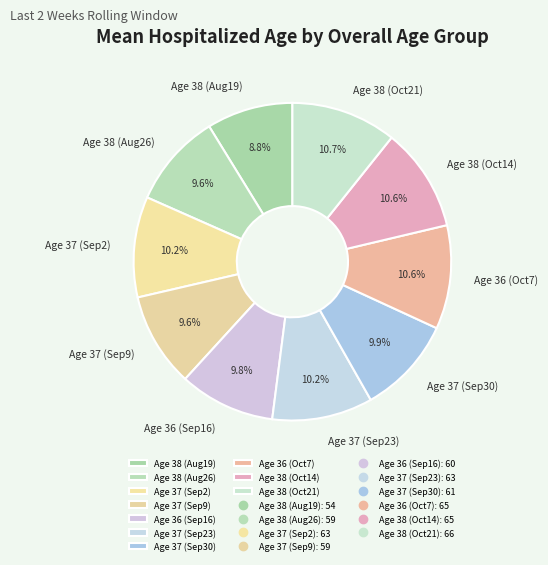

What percentage is NOT represented by Age 38 (Aug26)?

90.4%